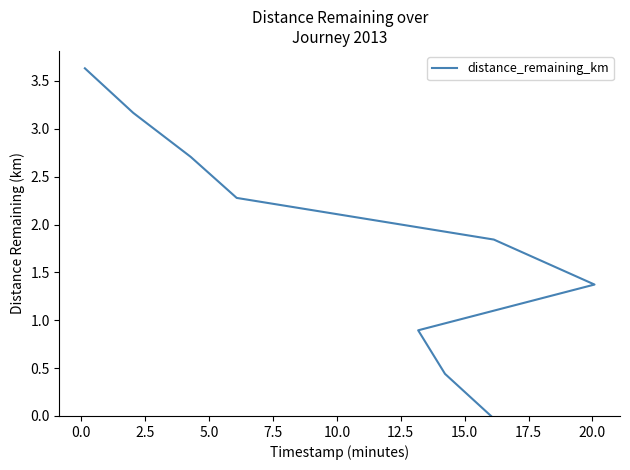

What is the sum of the values at 12.5 and 5.0?

3.2